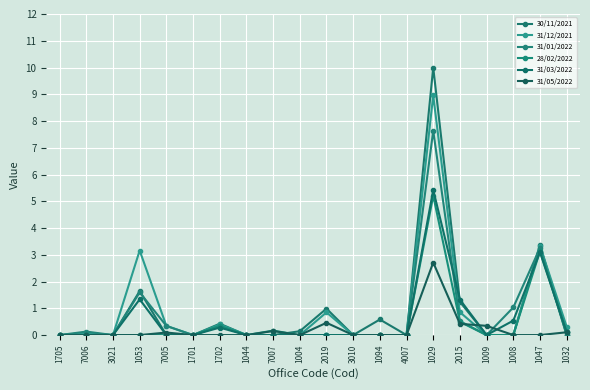

Where do 31/12/2021 and 28/02/2022 first cross each other?

1044 and 7007